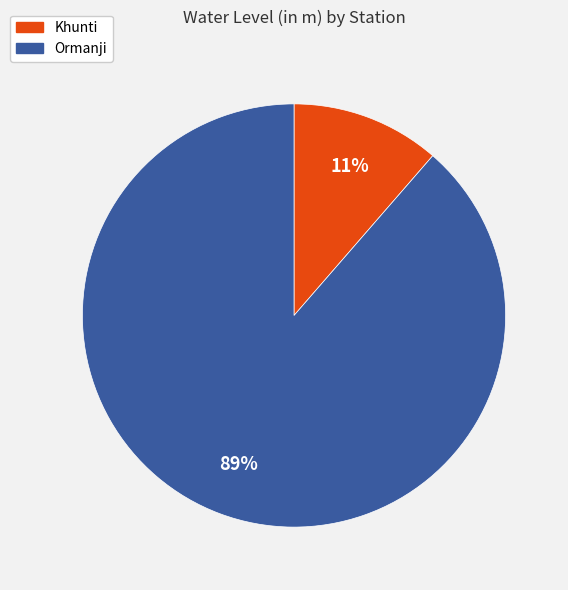

Between Khunti and Ormanji, which is larger?

Ormanji